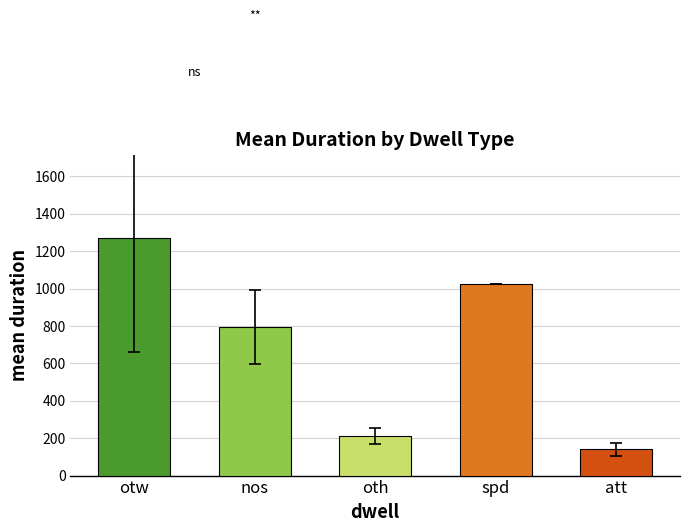

At which category does the chart reach its minimum across all series?

att